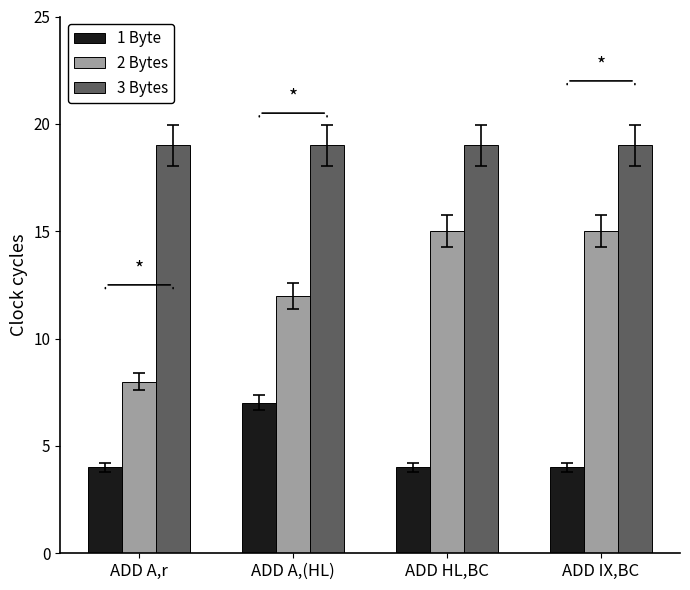

At how many categories does at least one series exceed 10?

4